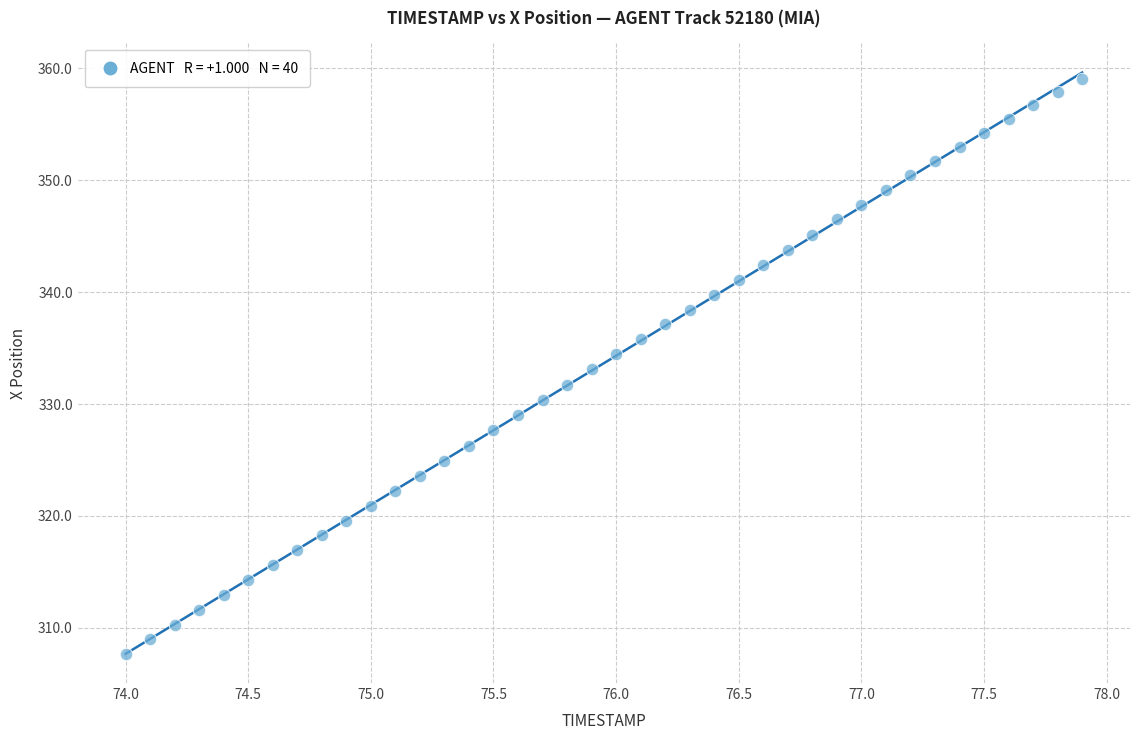

What is the range of Y values (max minus min)?

51.4